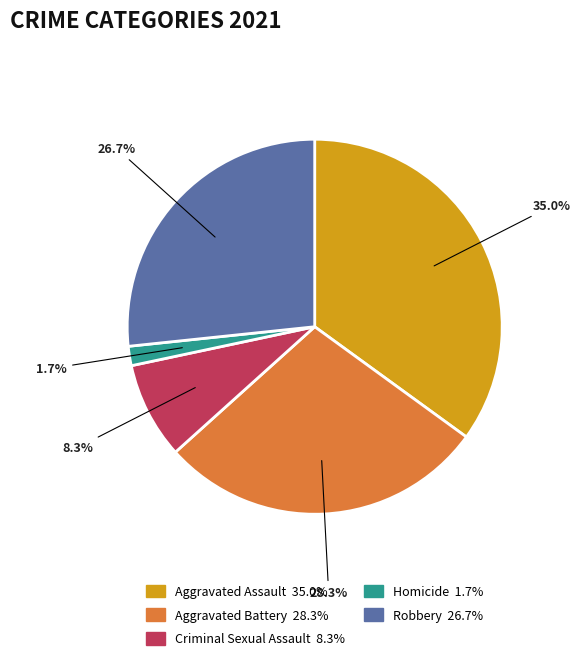

To the nearest percent, what is the average slice percentage?

20%